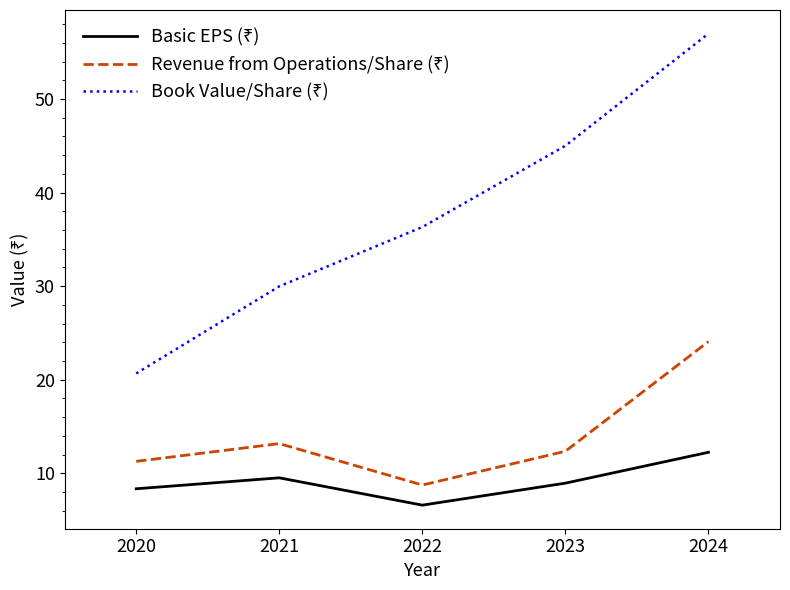

What is the difference between the highest and lowest values at 2024?

44.8